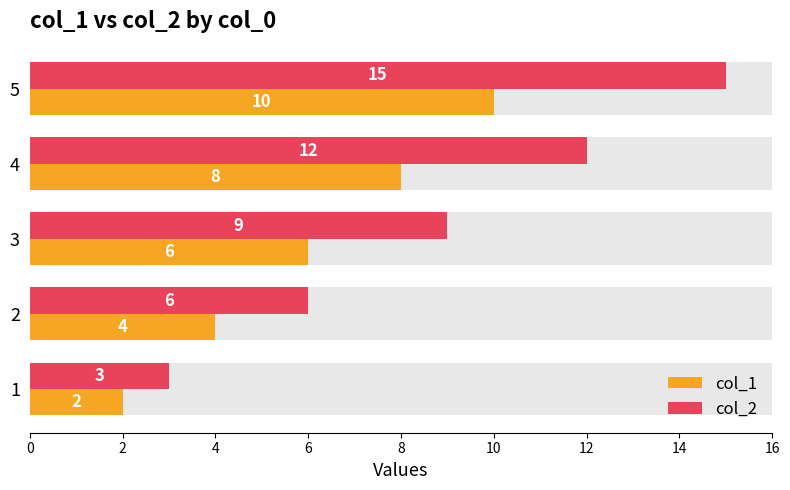

How many bars are there in total?

10